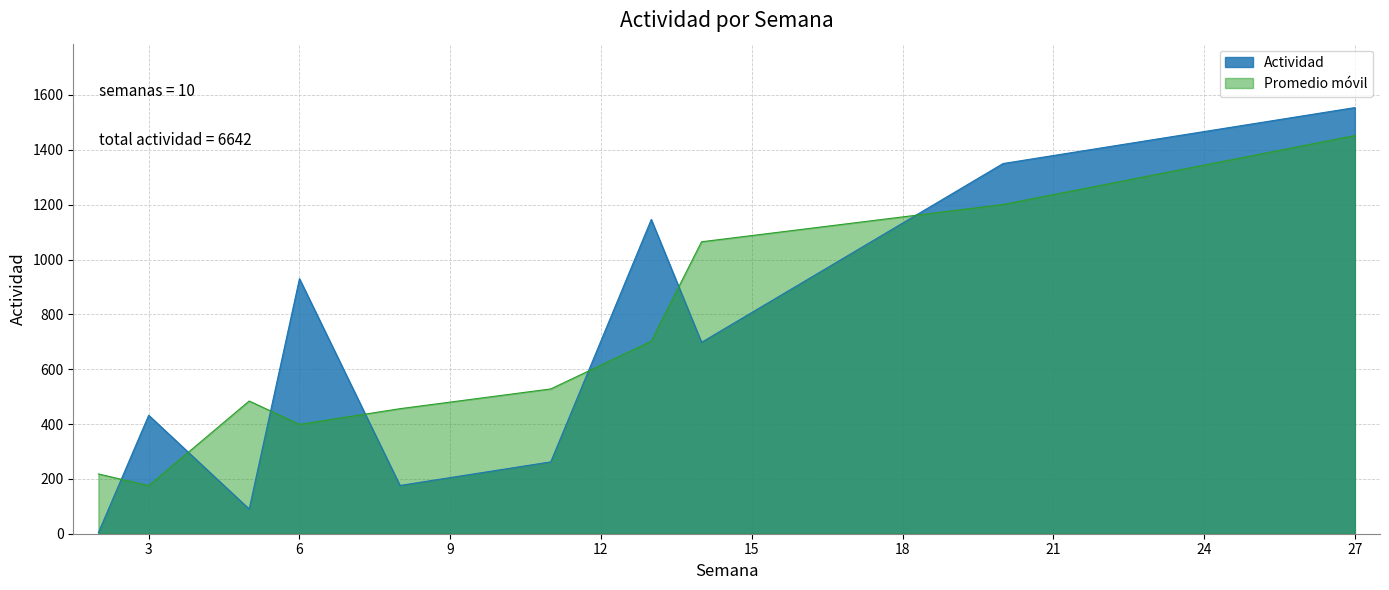

Rank the series by their maximum value, from lowest to highest.

Promedio móvil, Actividad